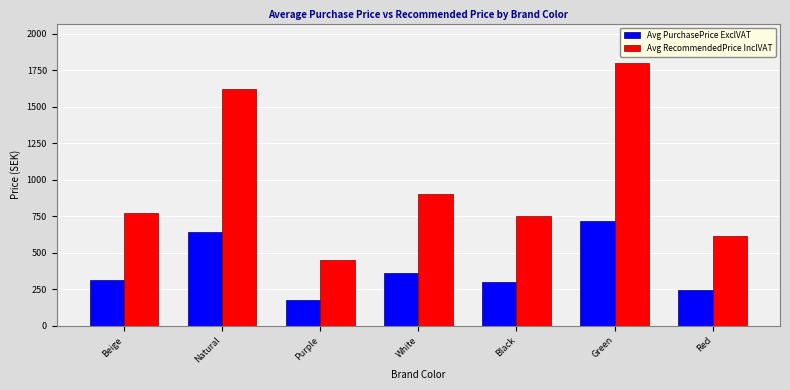

What are all the series names shown in the legend?

Avg PurchasePrice ExclVAT, Avg RecommendedPrice InclVAT